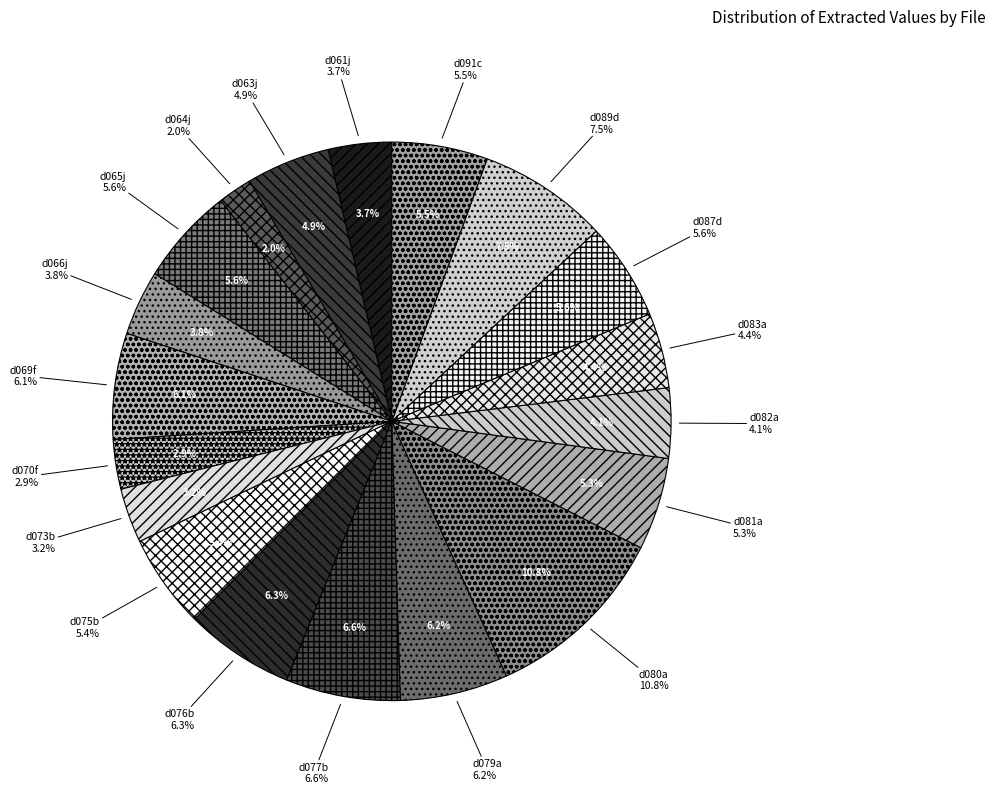

Does d075b account for over 50% of the chart?

No